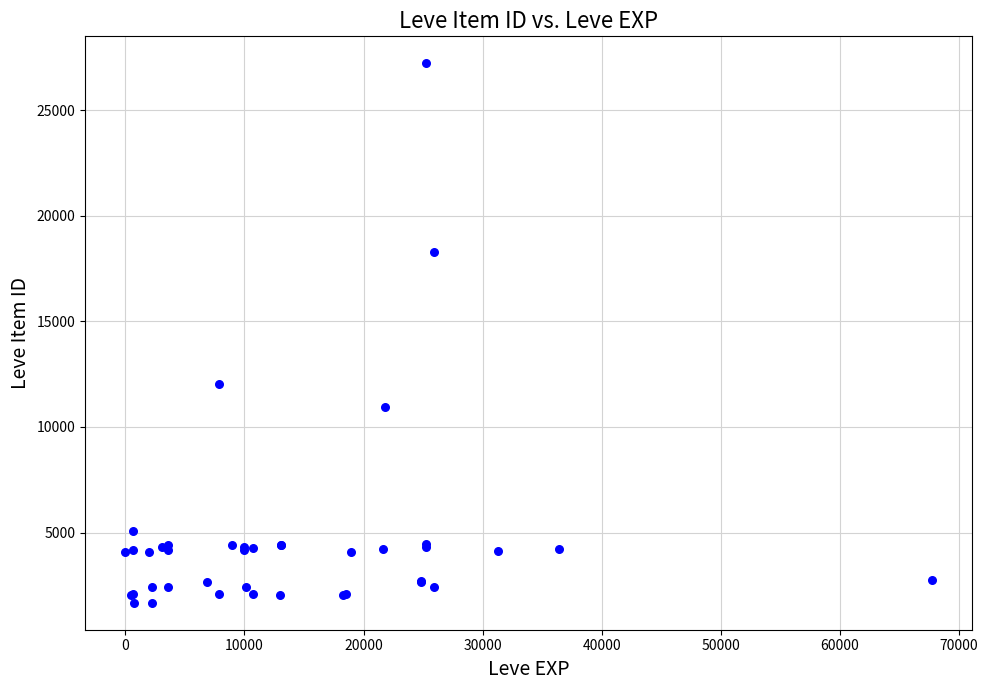

What Y value in the scatter plot is closest to 14448?

12018